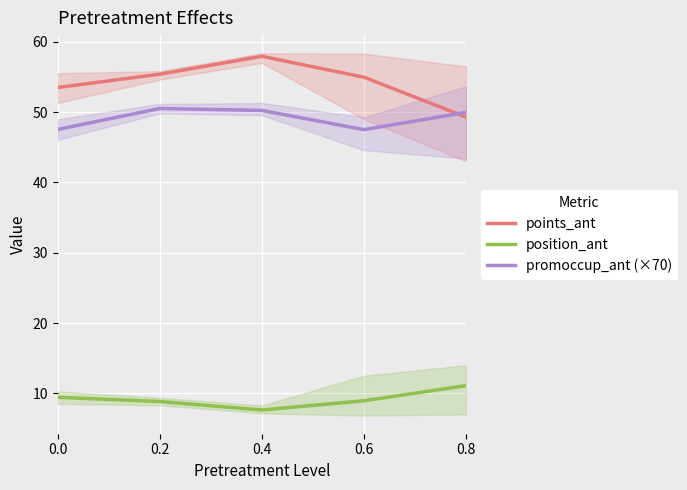

What is the greatest value displayed?

57.9